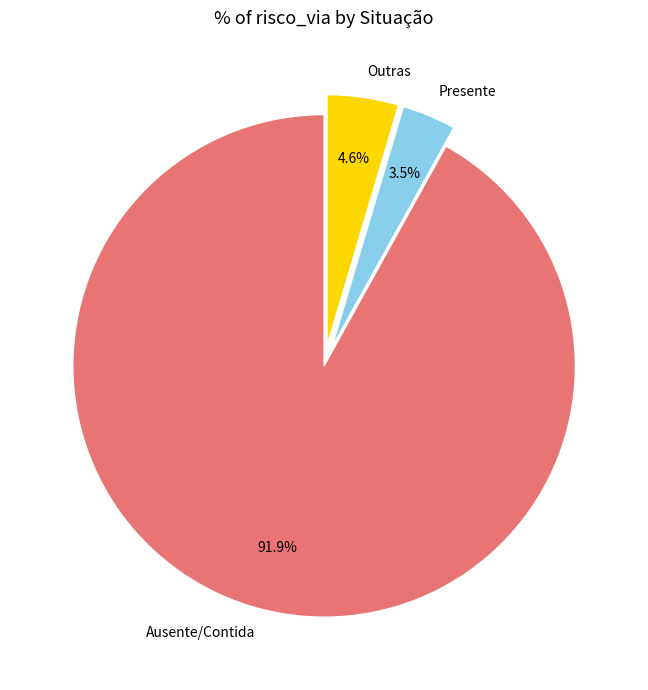

Count the number of slices in the pie.

3